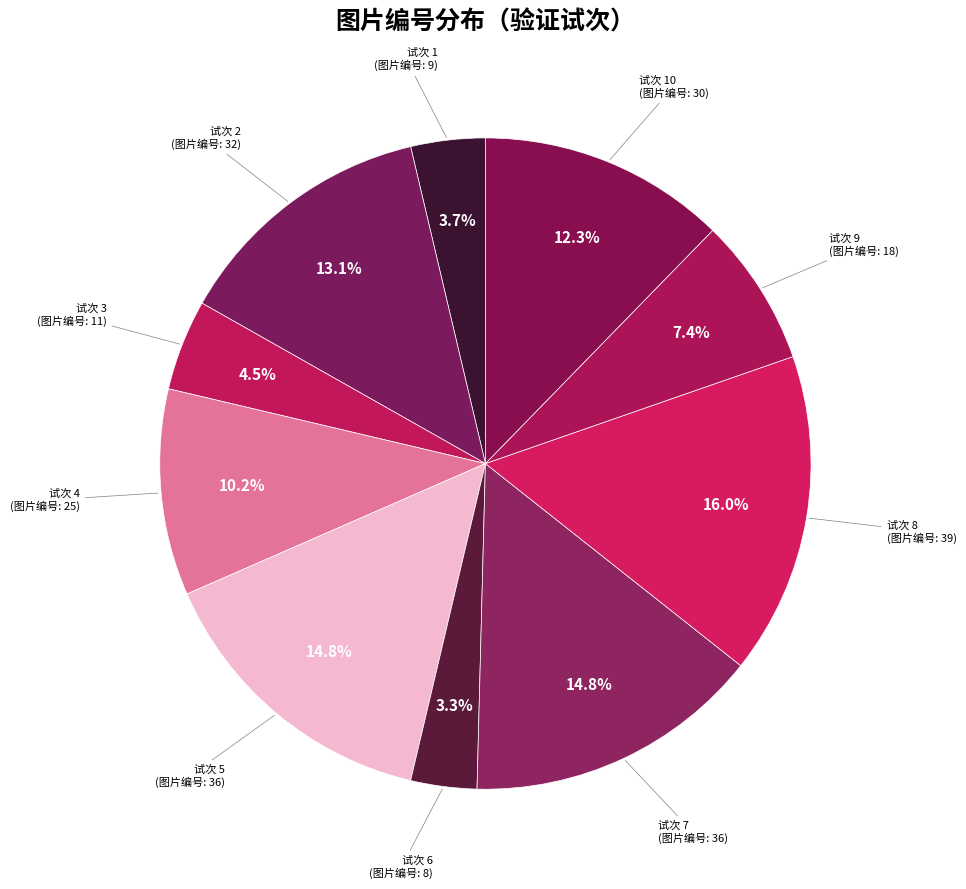

How many segments does this pie chart have?

10